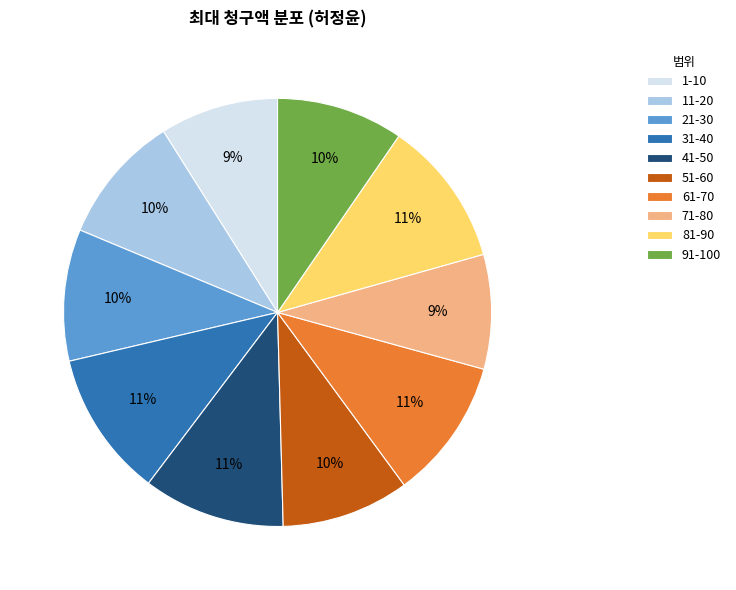

To the nearest percent, what portion does 71-80 represent?

9%